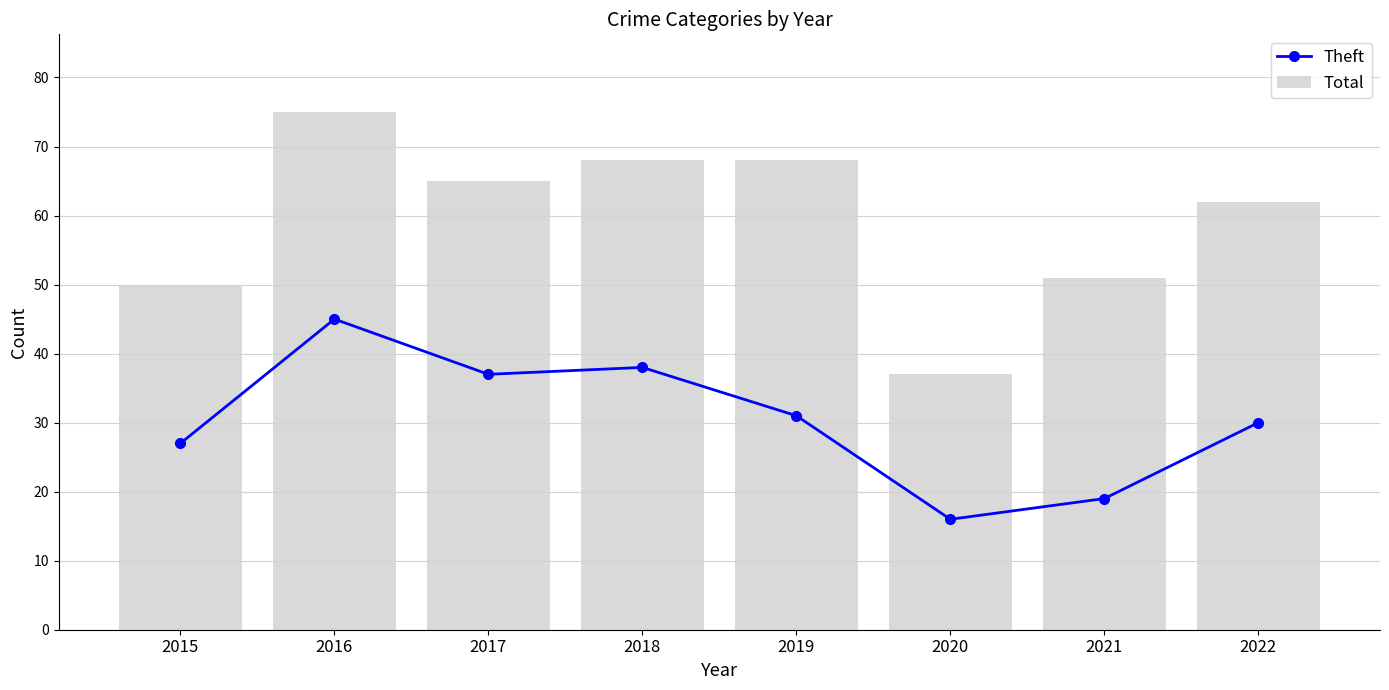

Which category has the lowest value across all series?

2020